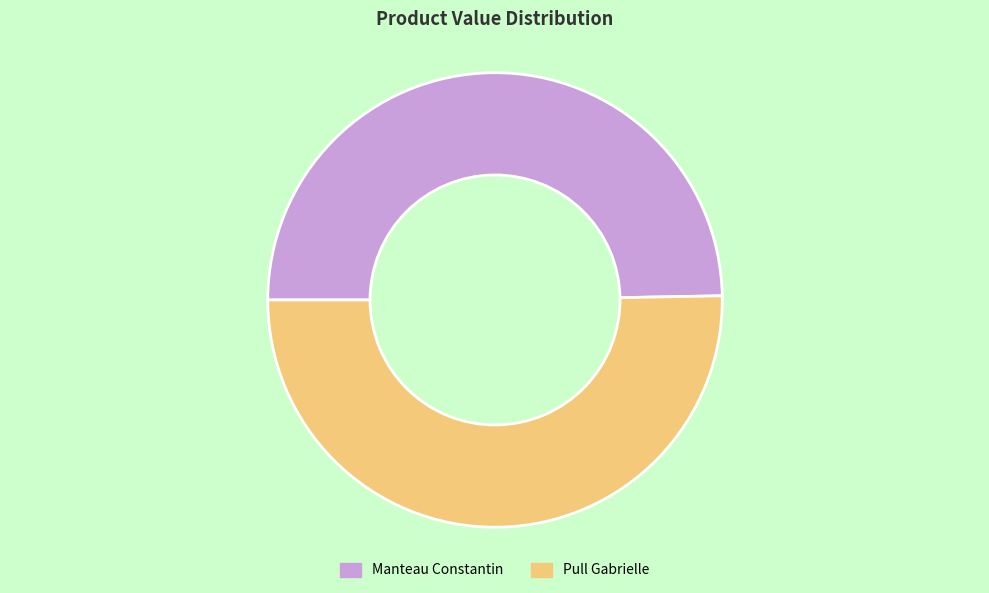

How many segments does this pie chart have?

2